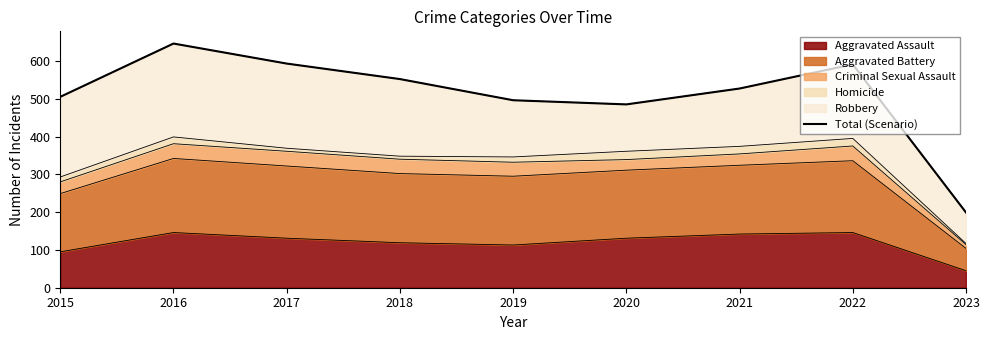

How many data points does each series have?

9